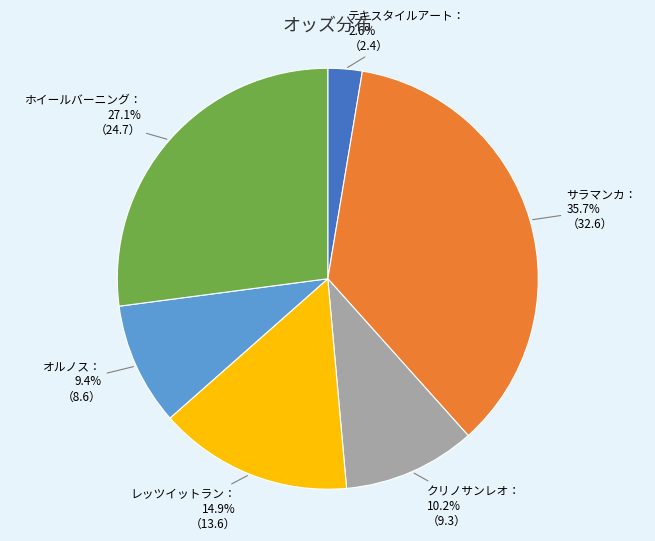

Is there a majority slice in this chart?

No